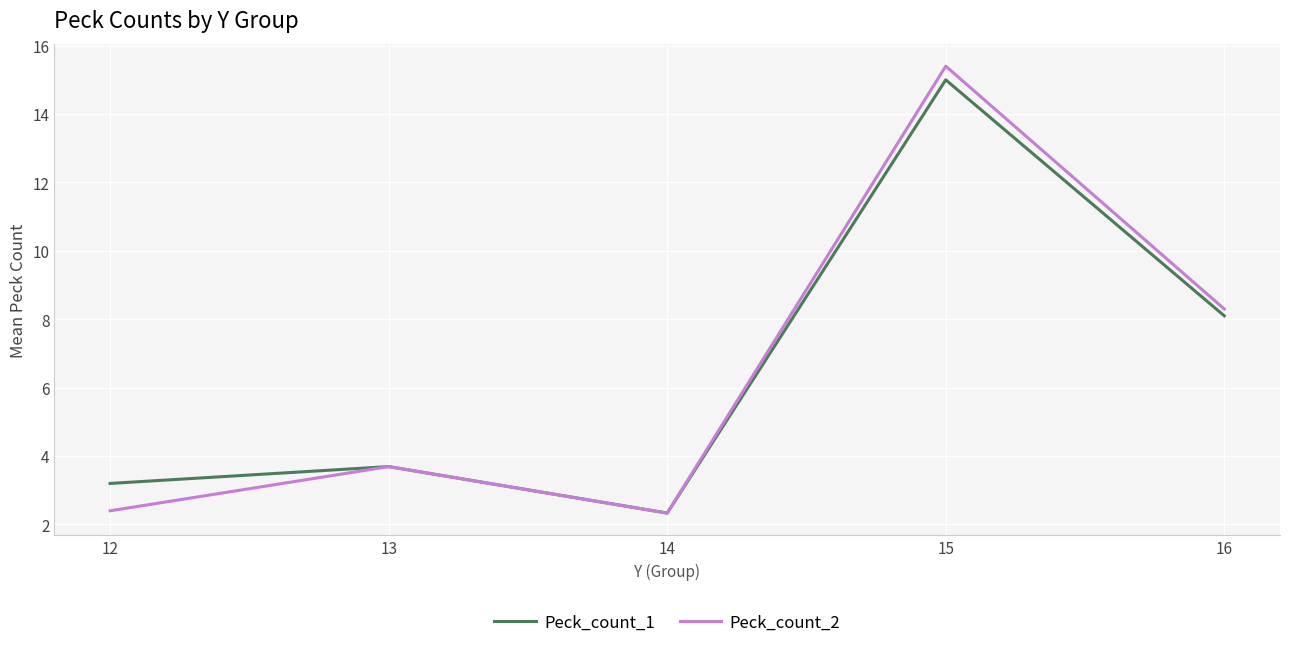

Rank the categories by Peck_count_1 value from lowest to highest.

14, 12, 13, 16, 15